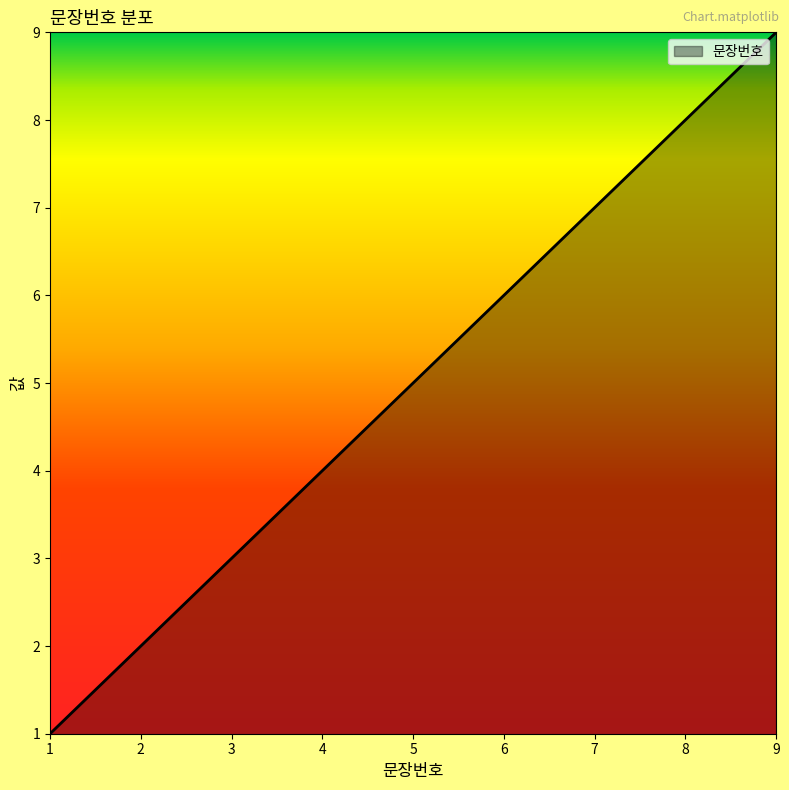

The value at 6 is 2. True or false?

False